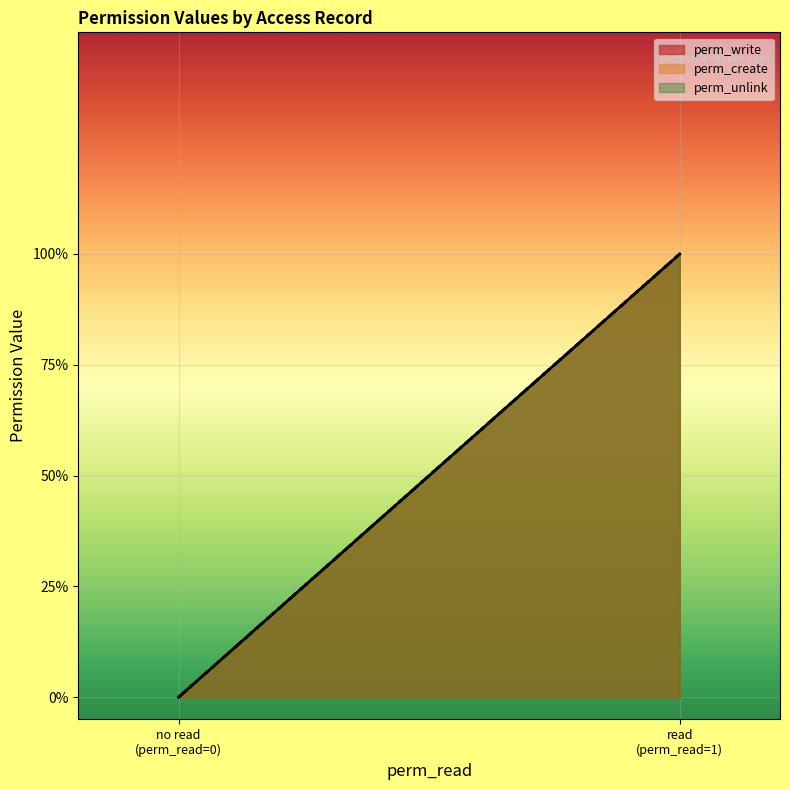

What is the greatest value displayed?

1